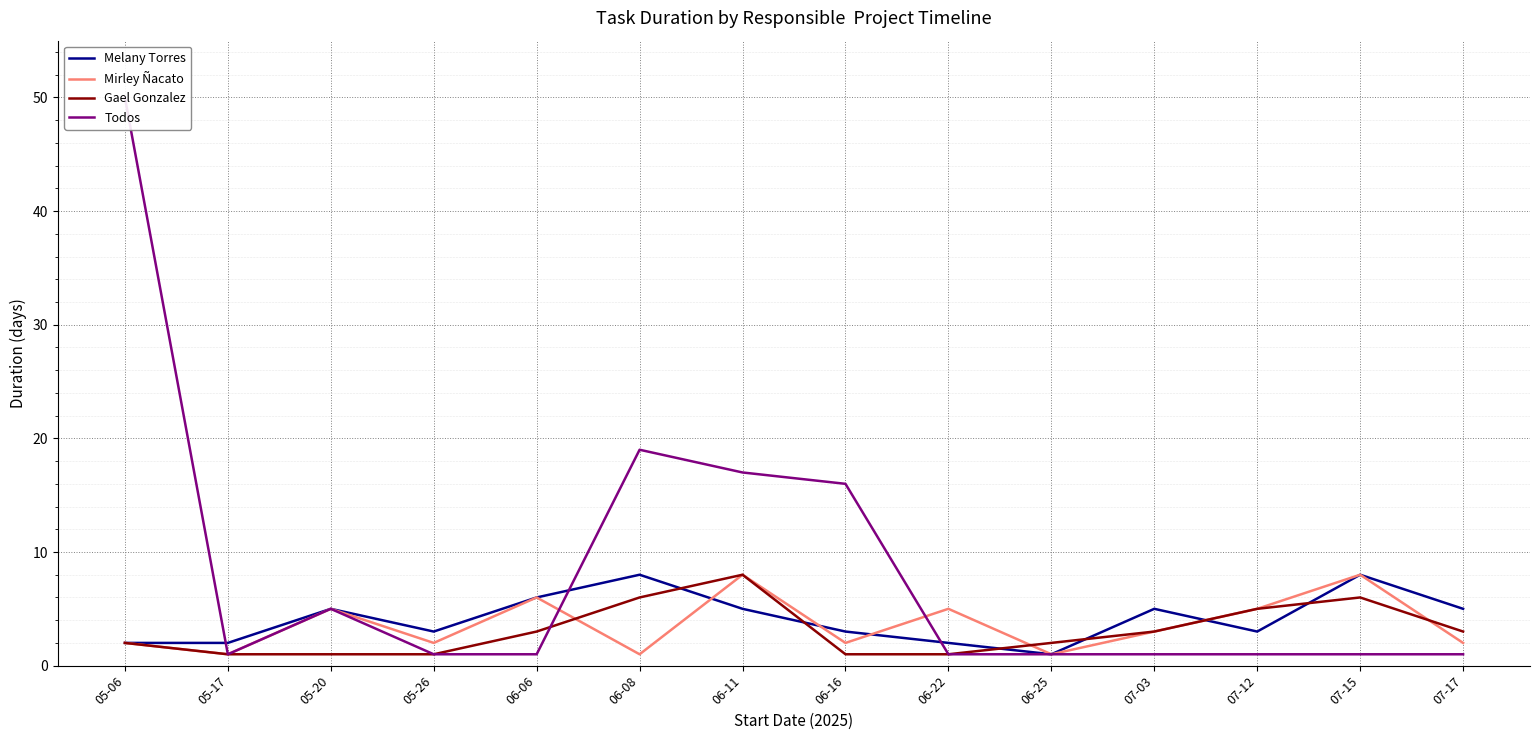

List the labels in order of Todos value, smallest first.

05-17, 05-26, 06-06, 06-22, 06-25, 07-03, 07-12, 07-15, 07-17, 05-20, 06-16, 06-11, 06-08, 05-06